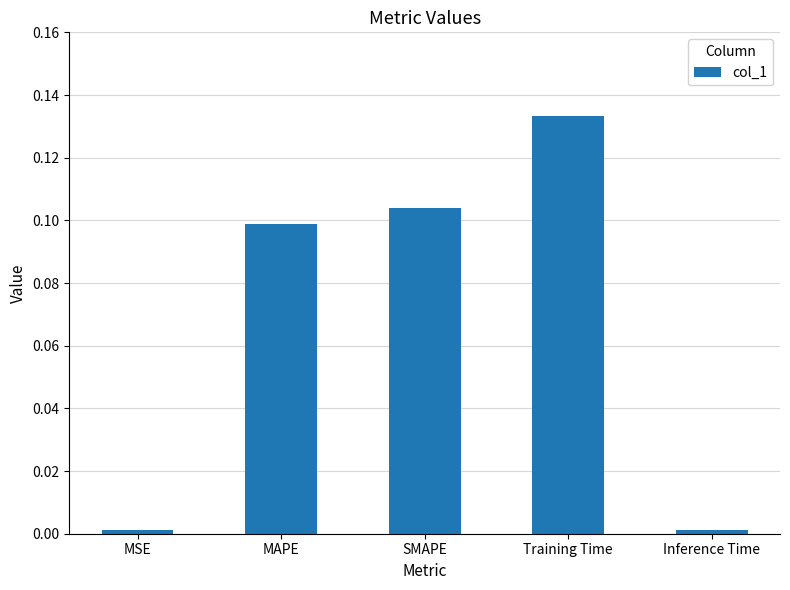

True or false: the data shows 0.1 at MAPE.

True